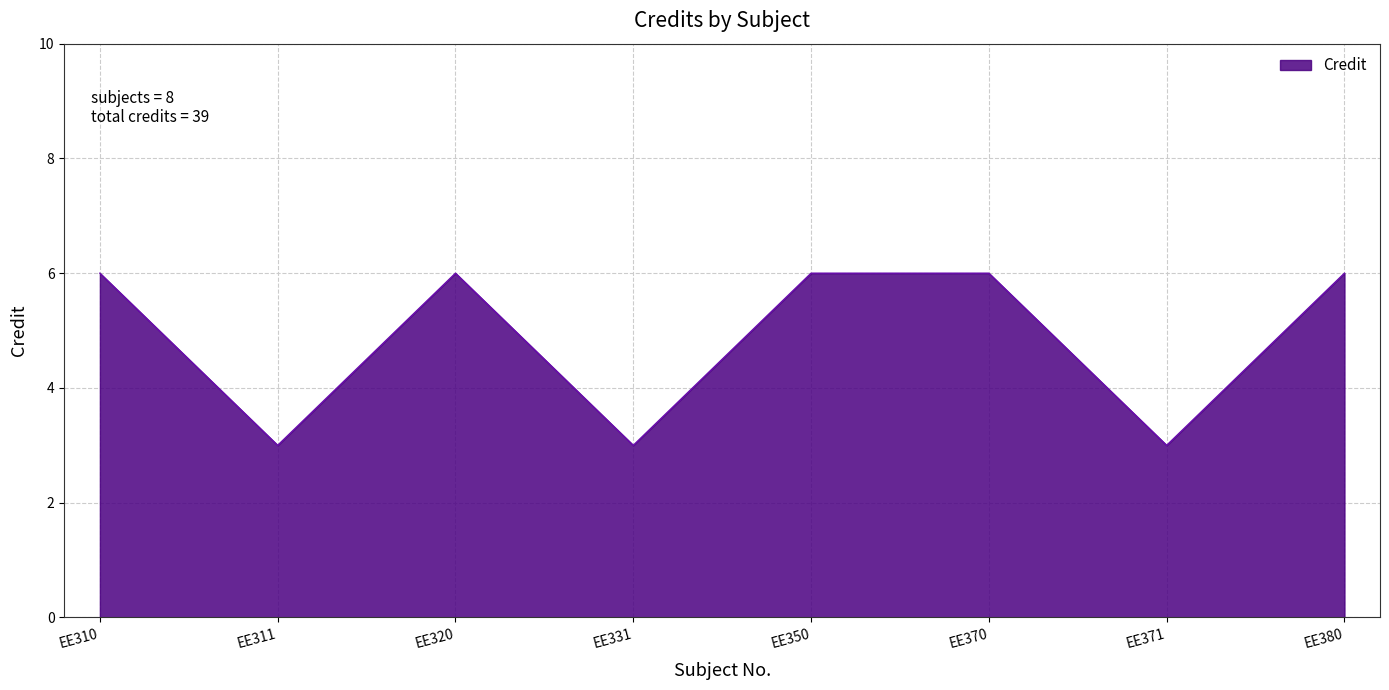

What is the sum of the values at EE320 and EE371?

9